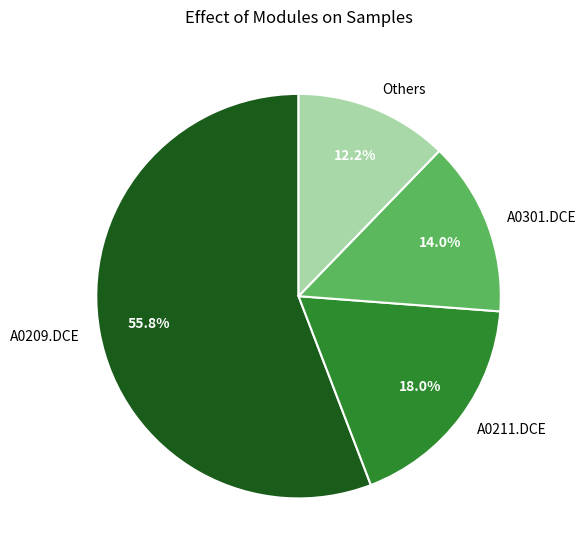

Approximately how many times larger is the value at A0209.DCE compared to A0301.DCE?

4.0